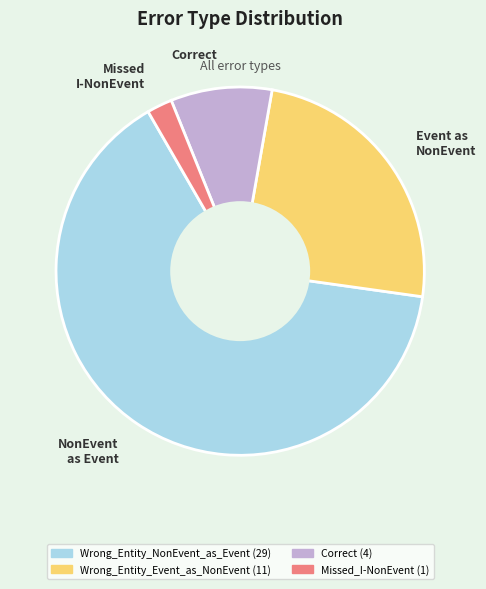

Count the number of slices in the pie.

4